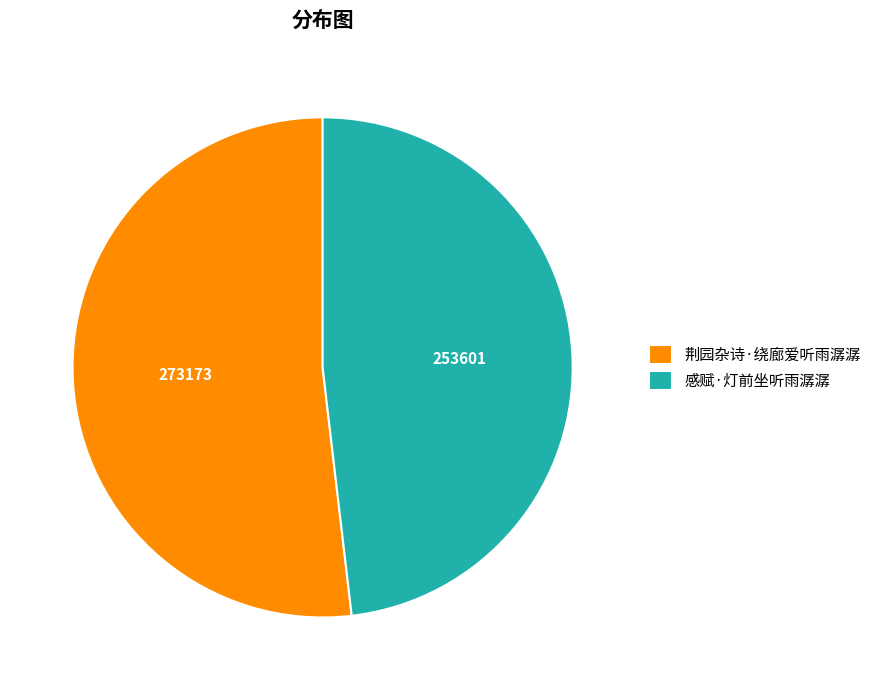

Does 荆园杂诗·绕廊爱听雨潺潺 represent more than half of the total?

Yes